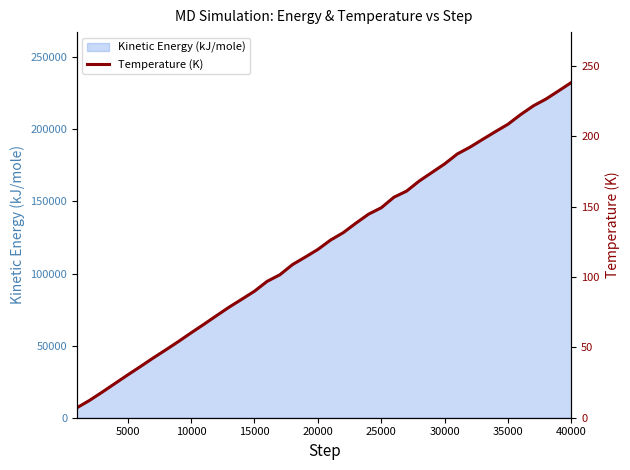

Is it true that Kinetic Energy (kJ/mole) equals 120450.4 at 30000?

False